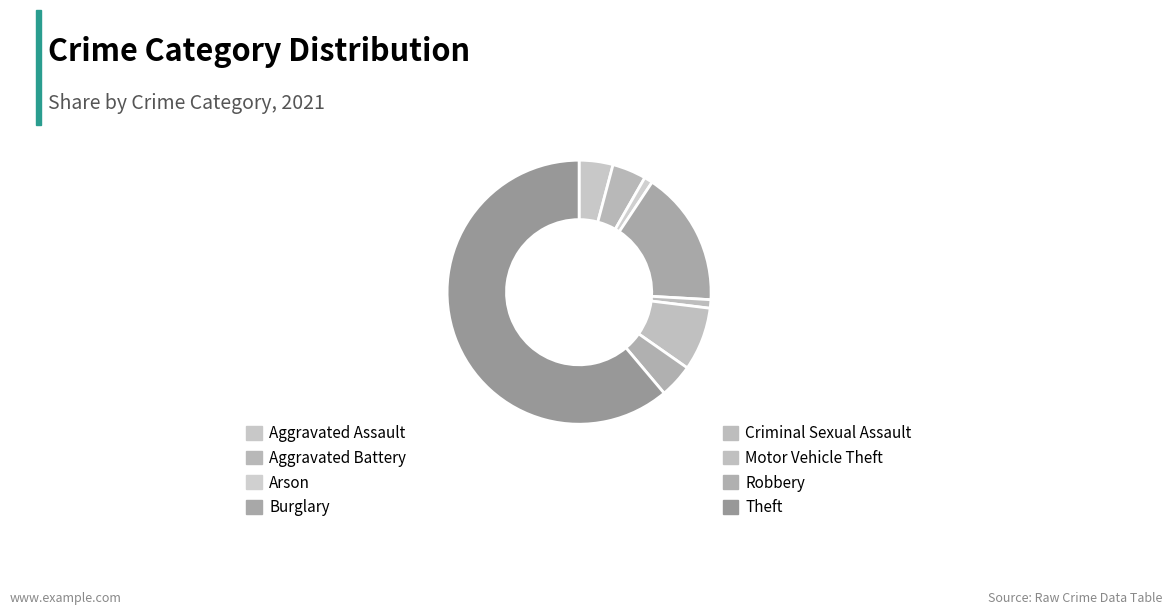

Which category accounts for the majority?

Theft